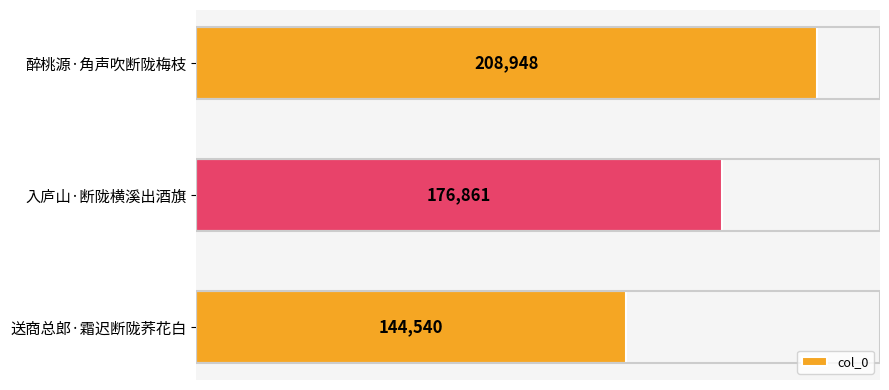

Does the chart contain stacked bars?

No